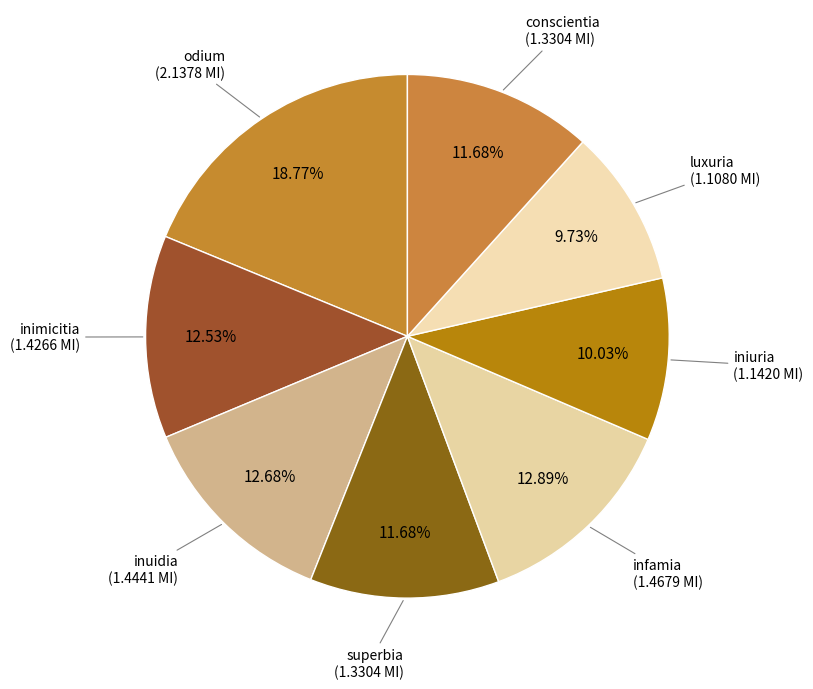

Which has a higher value, luxuria or superbia?

superbia